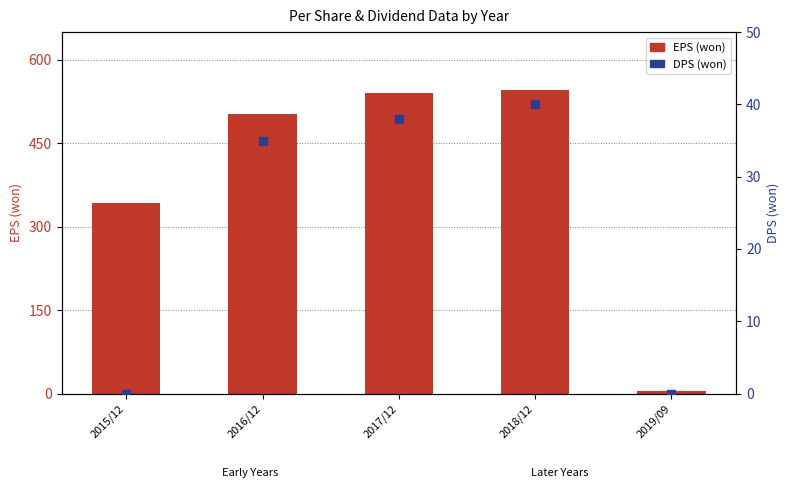

Is the value of DPS (won) at 2018/12 greater than the value of EPS (won) at 2016/12?

No